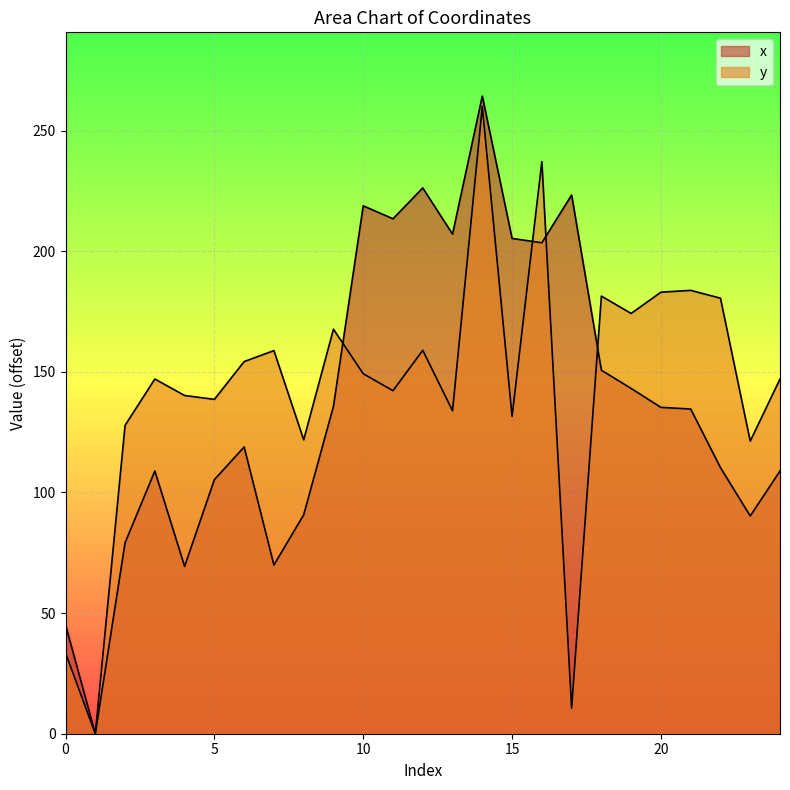

After their last crossing, which series has the higher values: y or x?

y